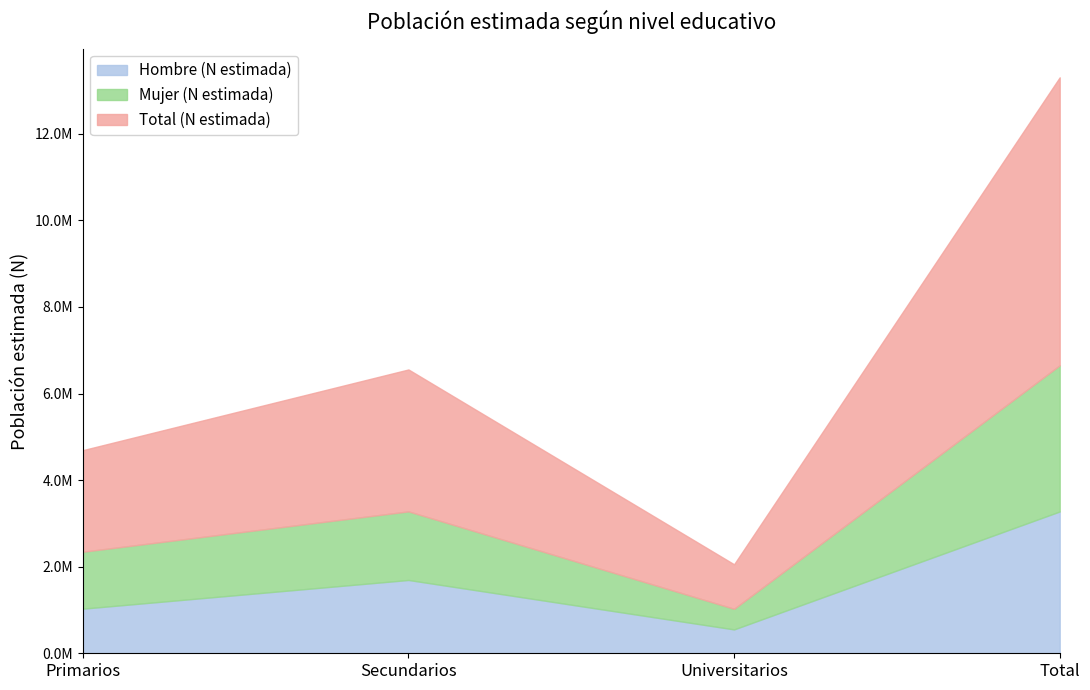

What position from the right is Universitarios?

2